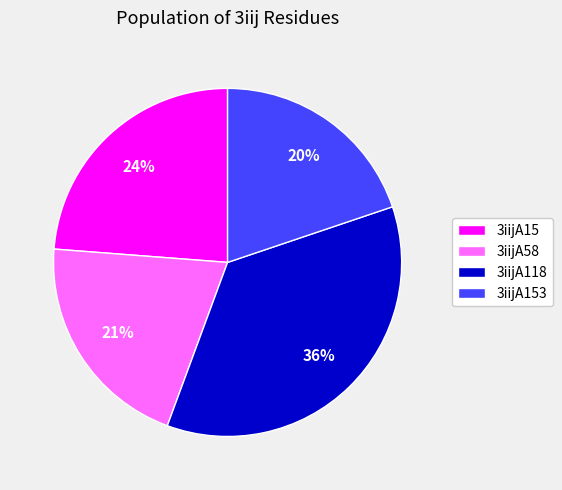

What is the ratio of the value at 3iijA118 to the value at 3iijA58?

1.7